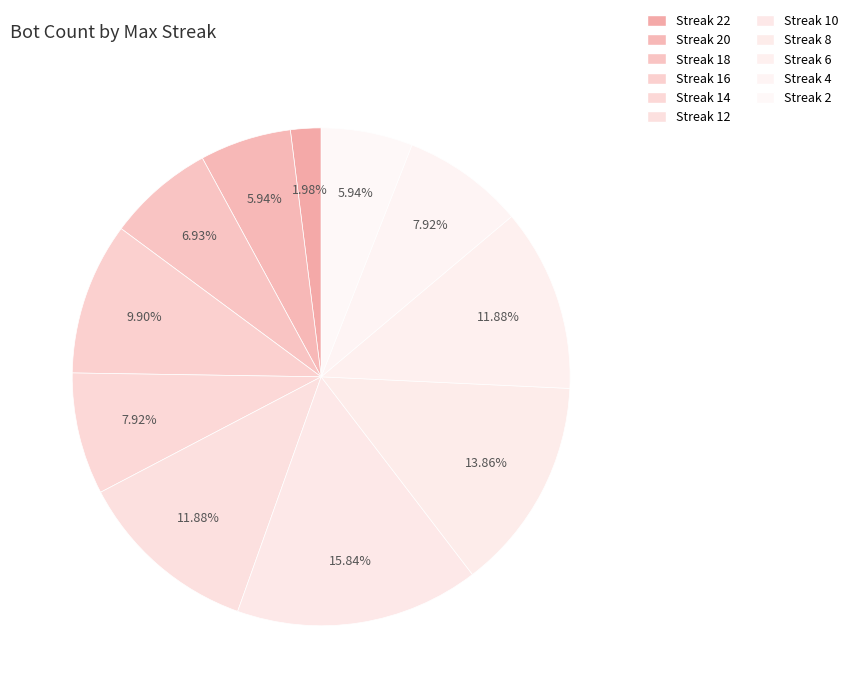

Count the number of slices in the pie.

11